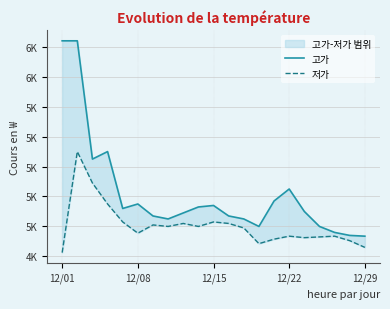

True or false: 고가 and 저가 cross at least once.

False